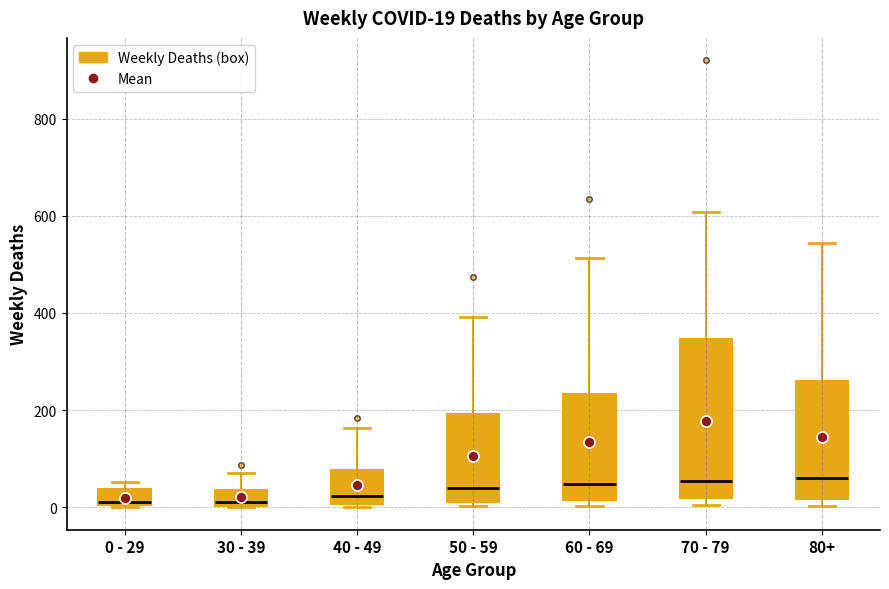

Which box is the tallest, from its lower edge to its upper edge?

70 - 79